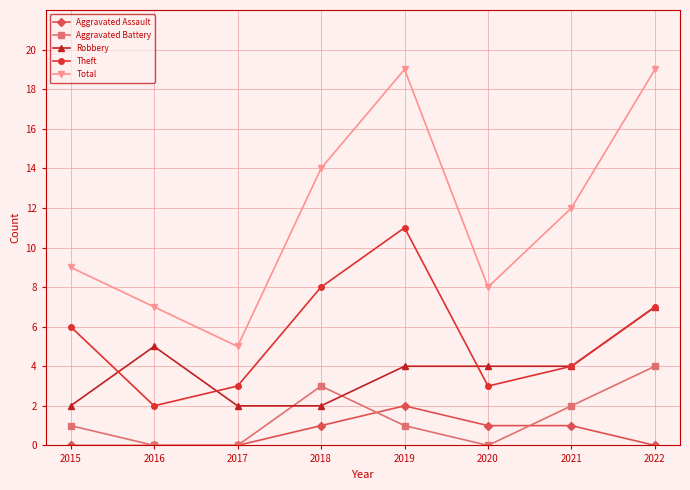

Does the chart display data point markers on the line(s)?

Yes